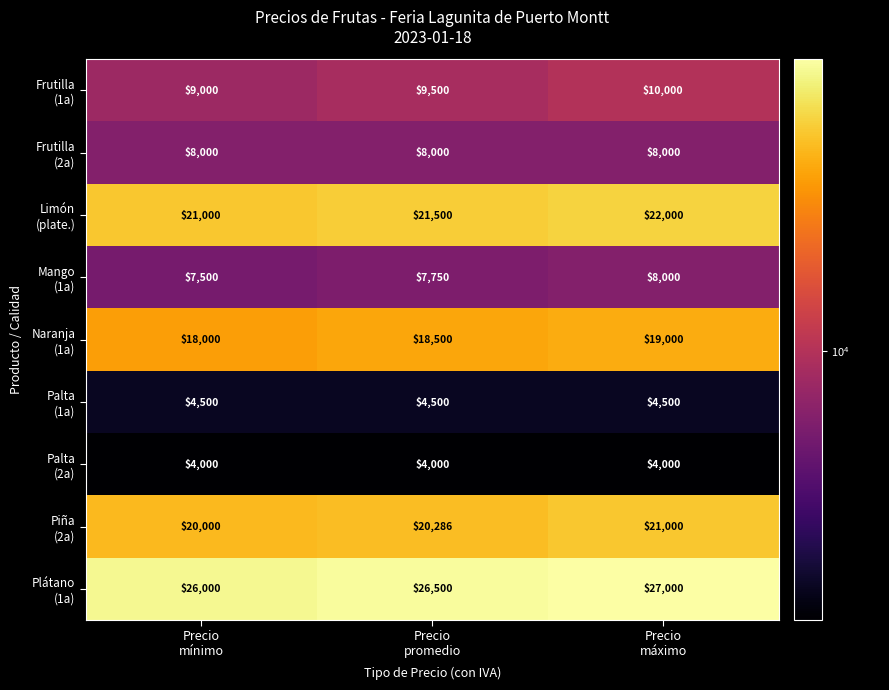

What is the smallest value displayed?

4000